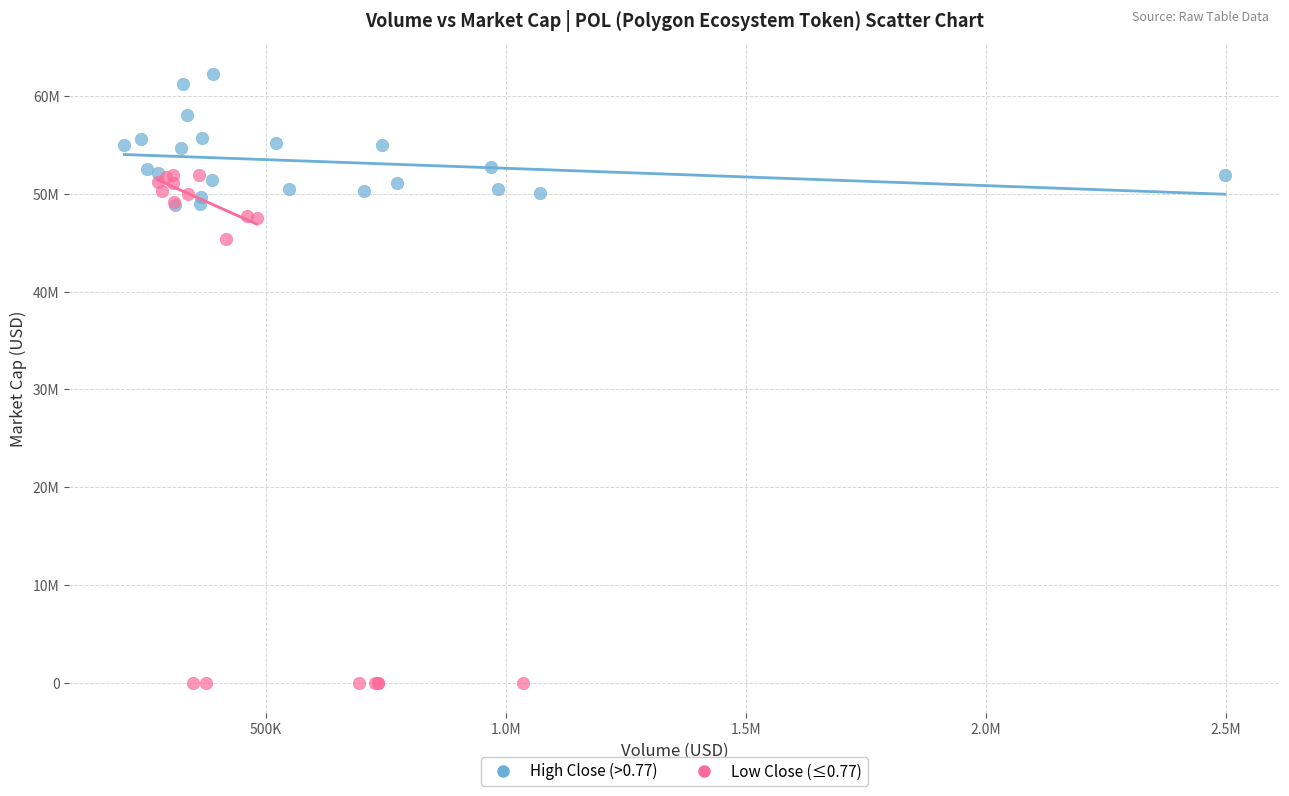

Which series contains the lowest Y value?

Low Close (≤0.77)